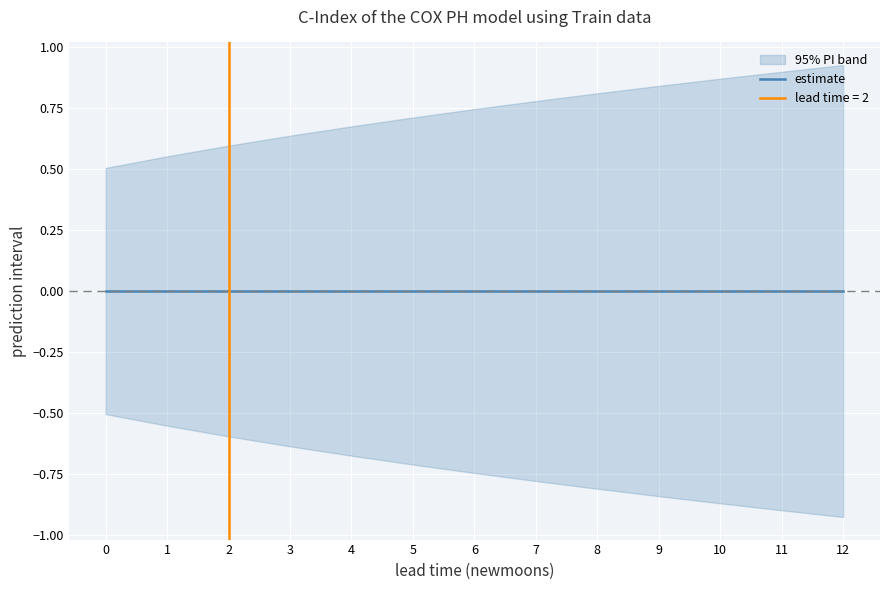

Reading left to right, what are all the values shown in this chart?

estimate: 0=0.0	1=0.0	2=0.0	3=0.0	4=0.0	5=0.0	6=0.0	7=0.0	8=0.0	9=0.0	10=0.0	11=0.0	12=0.0
lower_pi: 0=-0.5	1=-0.6	2=-0.6	3=-0.6	4=-0.7	5=-0.7	6=-0.7	7=-0.8	8=-0.8	9=-0.8	10=-0.9	11=-0.9	12=-0.9
upper_pi: 0=0.5	1=0.6	2=0.6	3=0.6	4=0.7	5=0.7	6=0.7	7=0.8	8=0.8	9=0.8	10=0.9	11=0.9	12=0.9